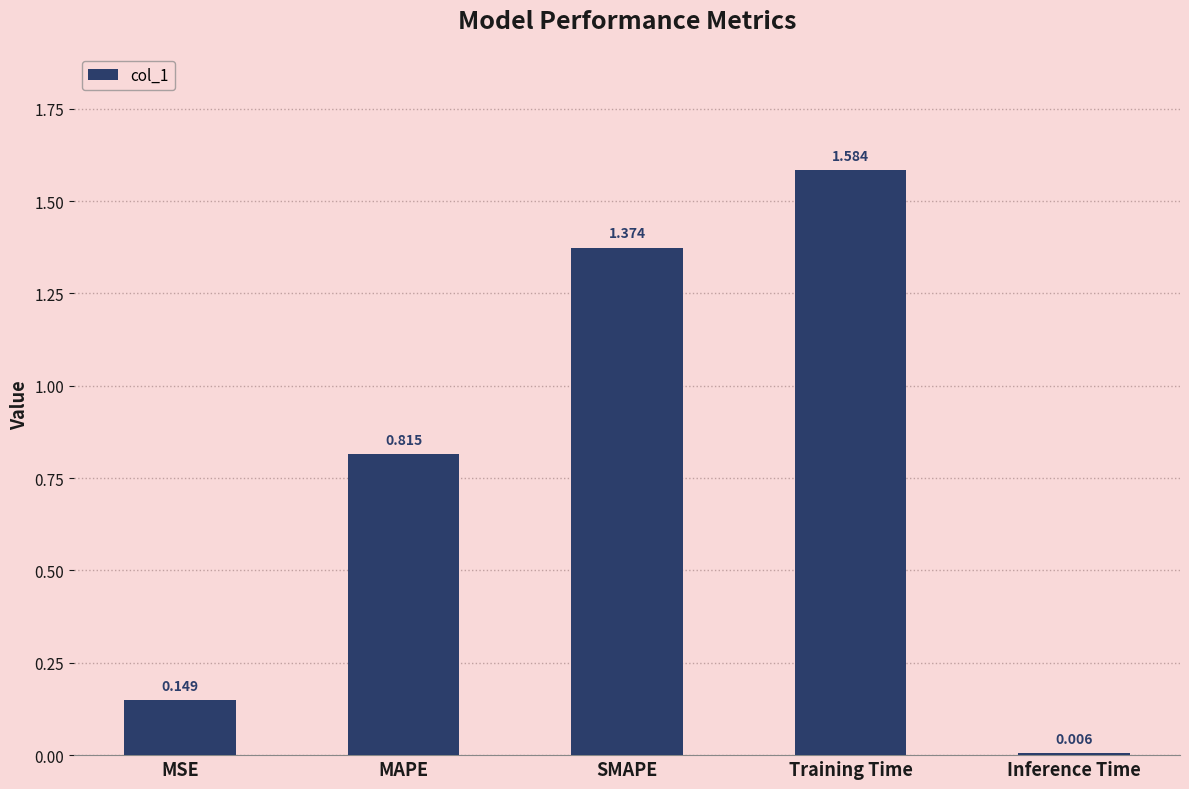

What is the ratio of the value at SMAPE to the value at Training Time?

0.9